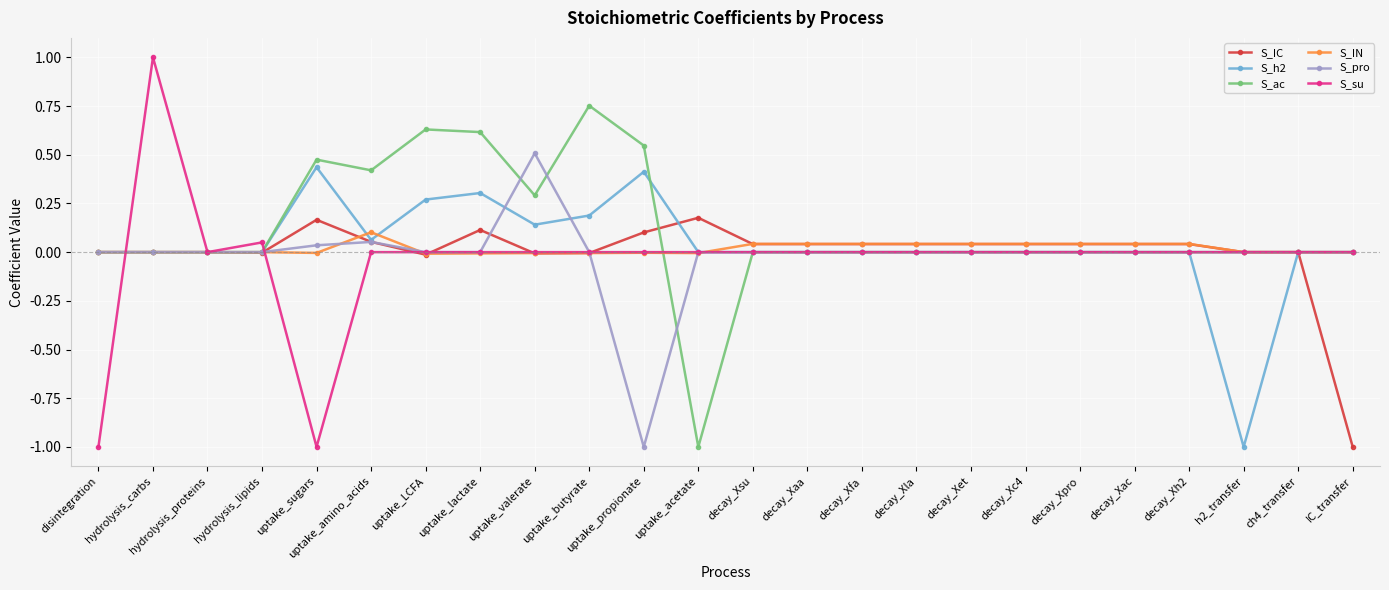

Which category has the highest value in the S_ac series?

uptake_butyrate